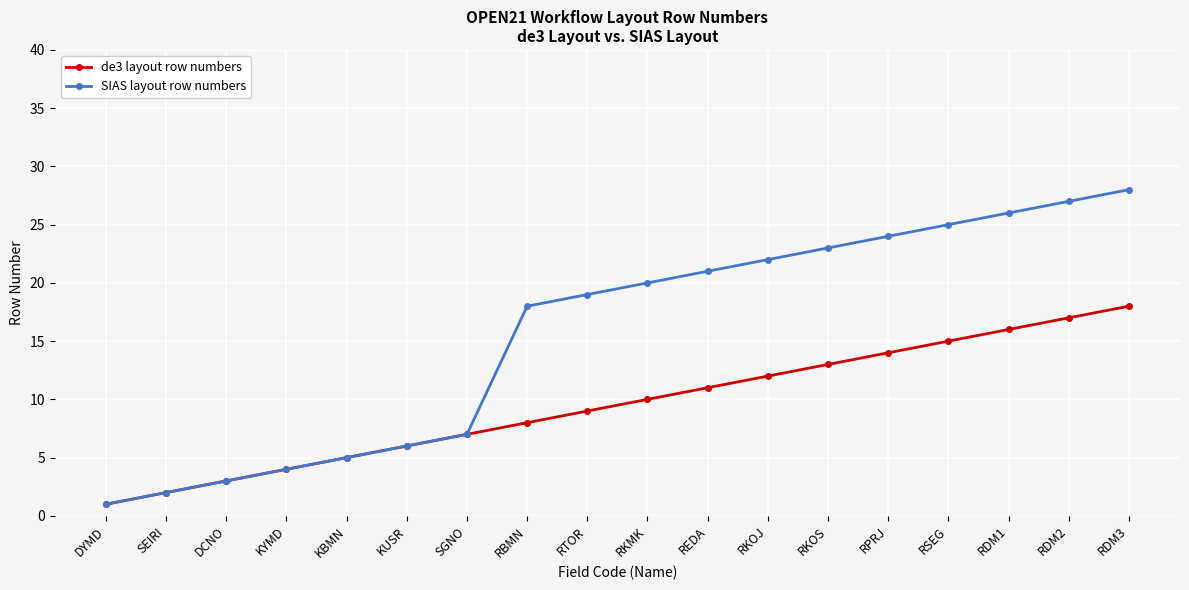

Count the number of data series in this chart.

2